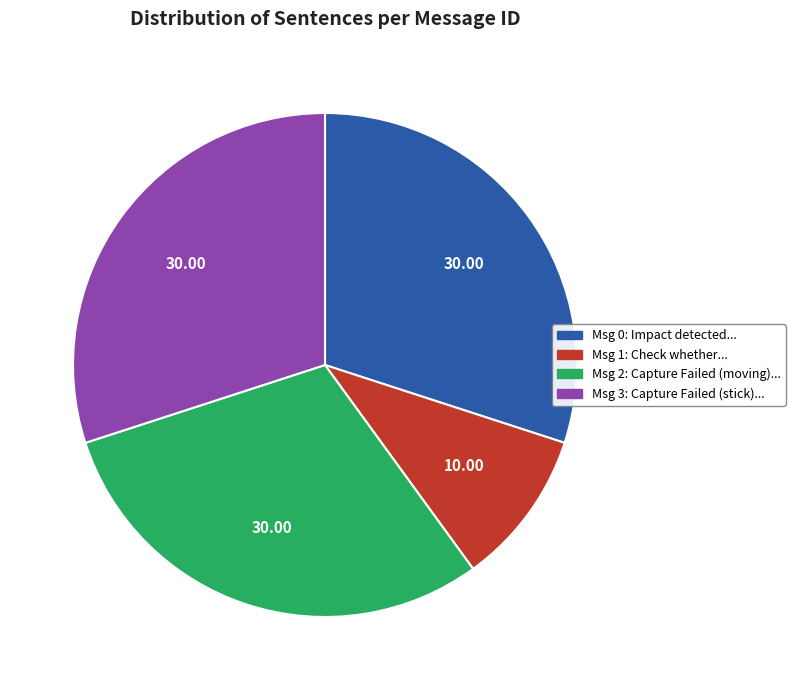

Does any single category account for the majority?

No